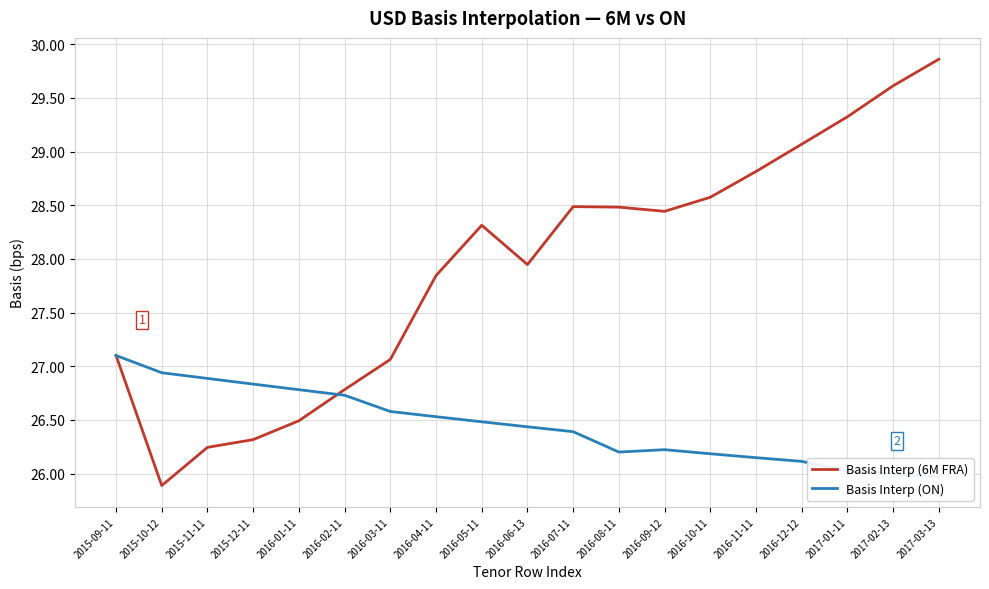

What is the total value across all series at 2016-03-11?

53.6